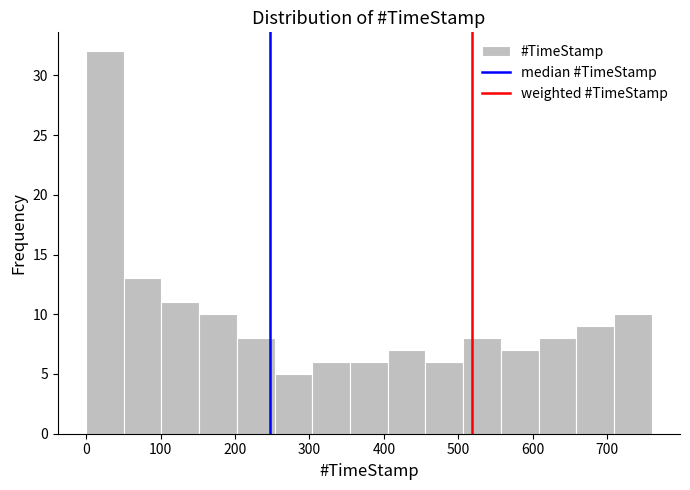

Over which range of the x-axis is the bar tallest?

0 to 50